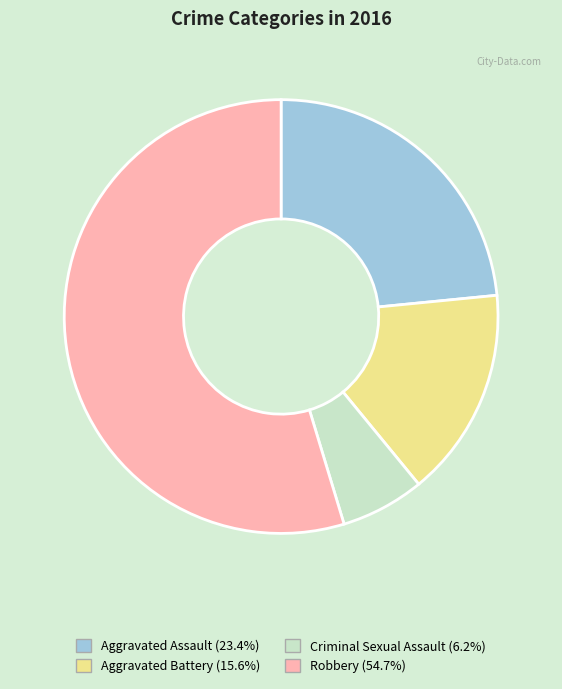

Between Robbery and Criminal Sexual Assault, which is larger?

Robbery